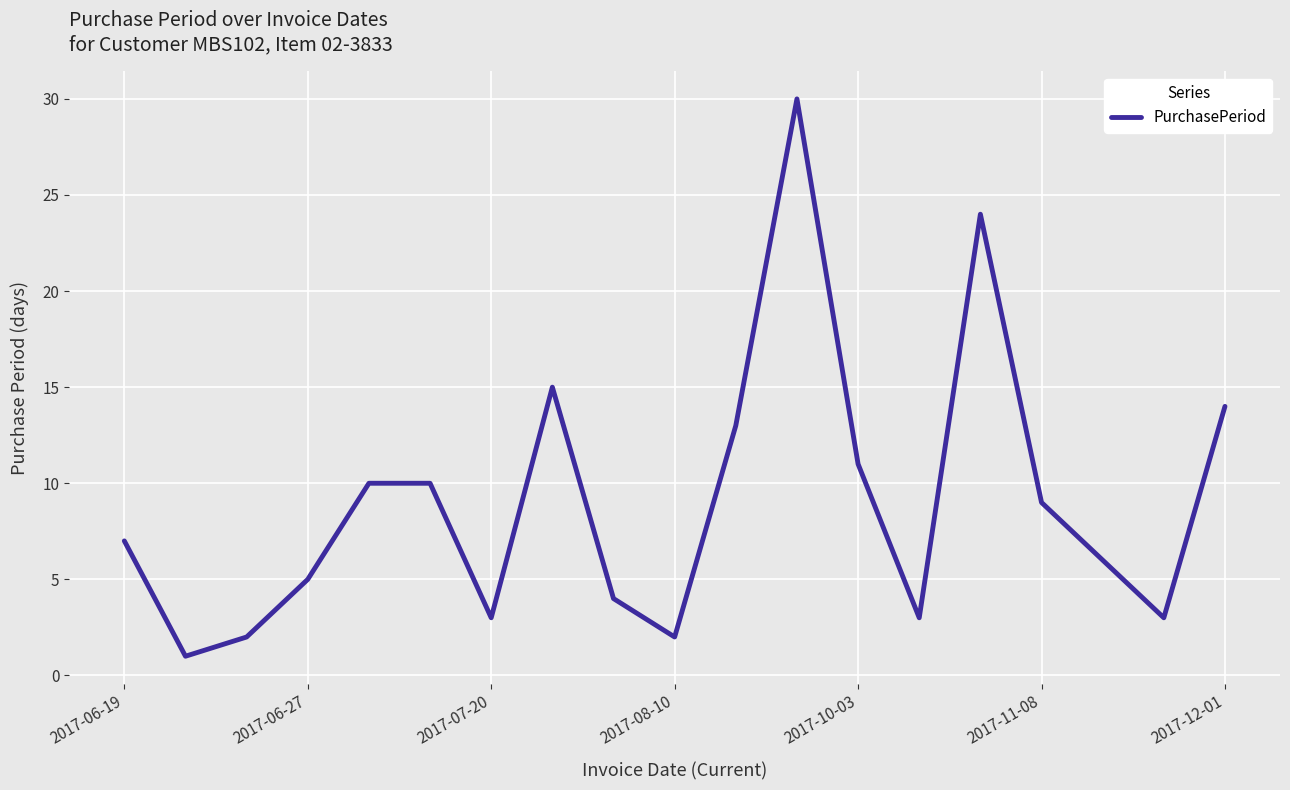

What is the sum of all values?

172